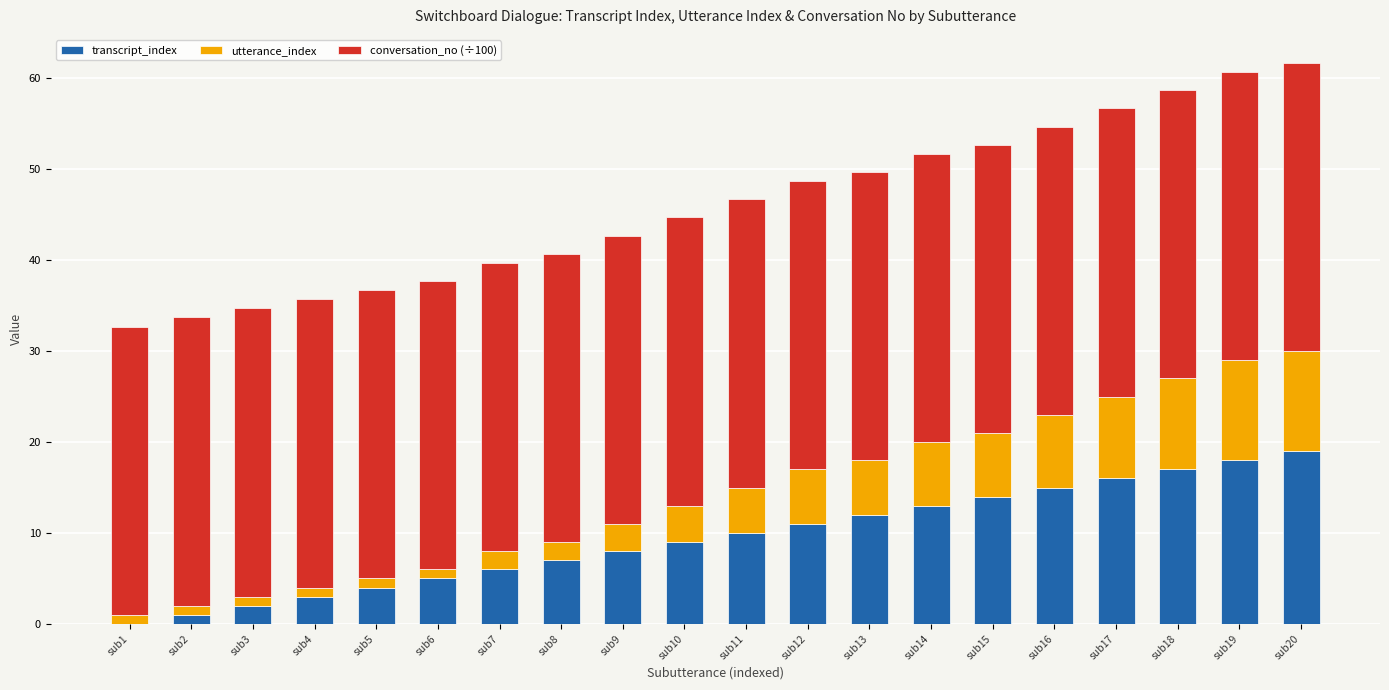

The transcript_index series shows 10.0 at sub11. True or false?

True